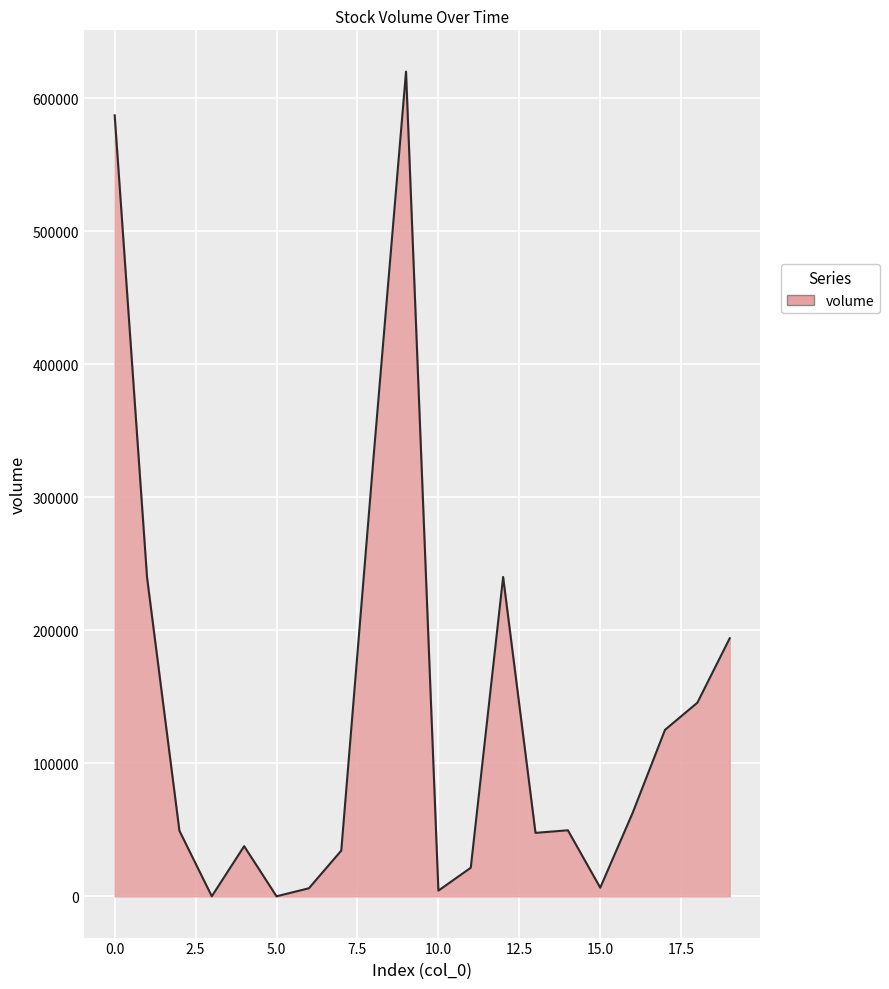

What is the greatest value displayed?

619926.3